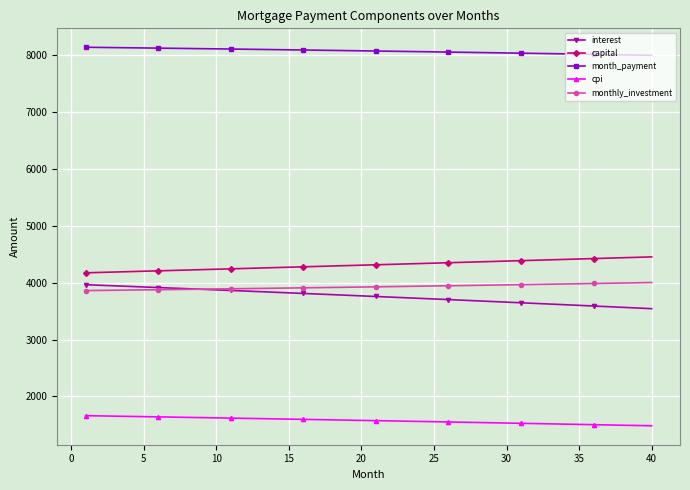

Which series has the largest total across all categories?

month_payment